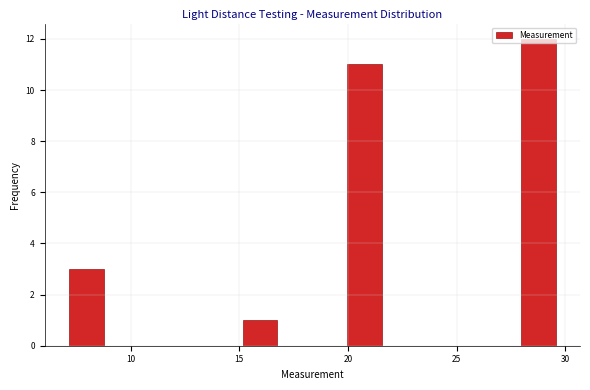

Around what value on the x-axis is the tallest bar? Give the approximate position of its centre, as read against the axis.

29.0